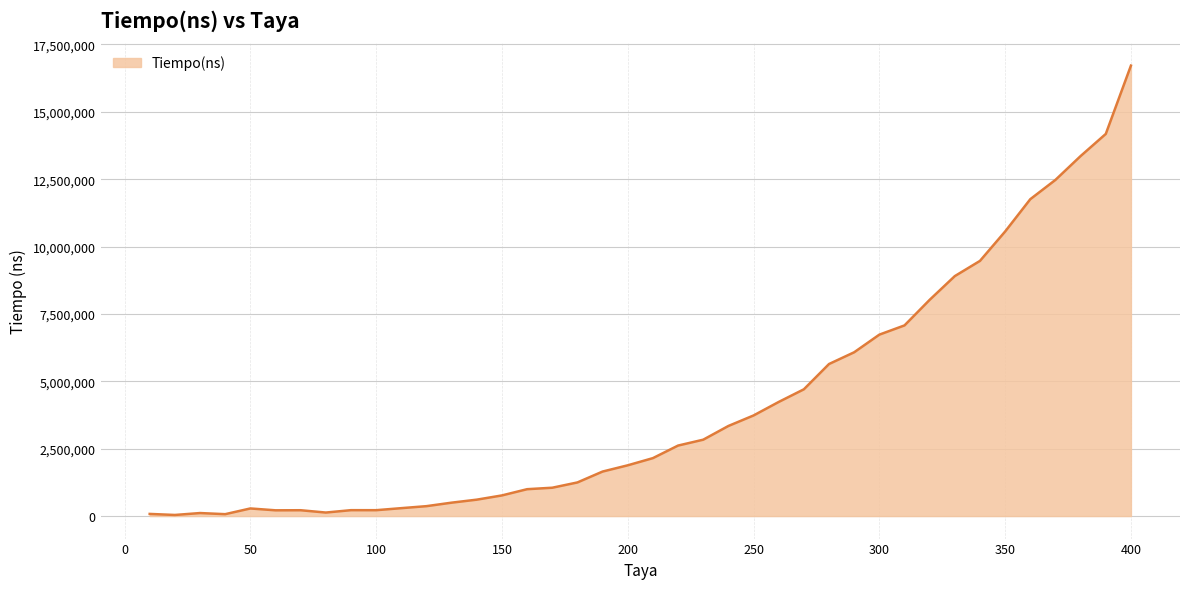

What is the smallest value displayed?

40780